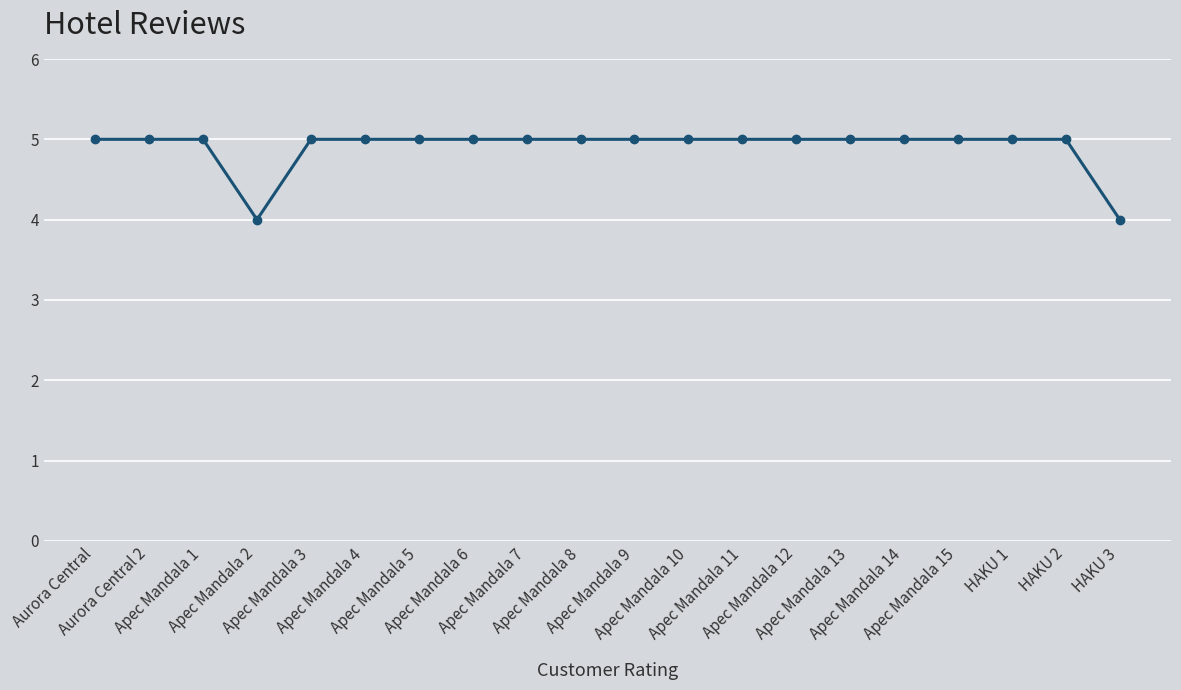

Reading right to left, list all the values displayed in this chart.

HAKU 3=4	HAKU 2=5	HAKU 1=5	Apec Mandala 15=5	Apec Mandala 14=5	Apec Mandala 13=5	Apec Mandala 12=5	Apec Mandala 11=5	Apec Mandala 10=5	Apec Mandala 9=5	Apec Mandala 8=5	Apec Mandala 7=5	Apec Mandala 6=5	Apec Mandala 5=5	Apec Mandala 4=5	Apec Mandala 3=5	Apec Mandala 2=4	Apec Mandala 1=5	Aurora Central 2=5	Aurora Central=5